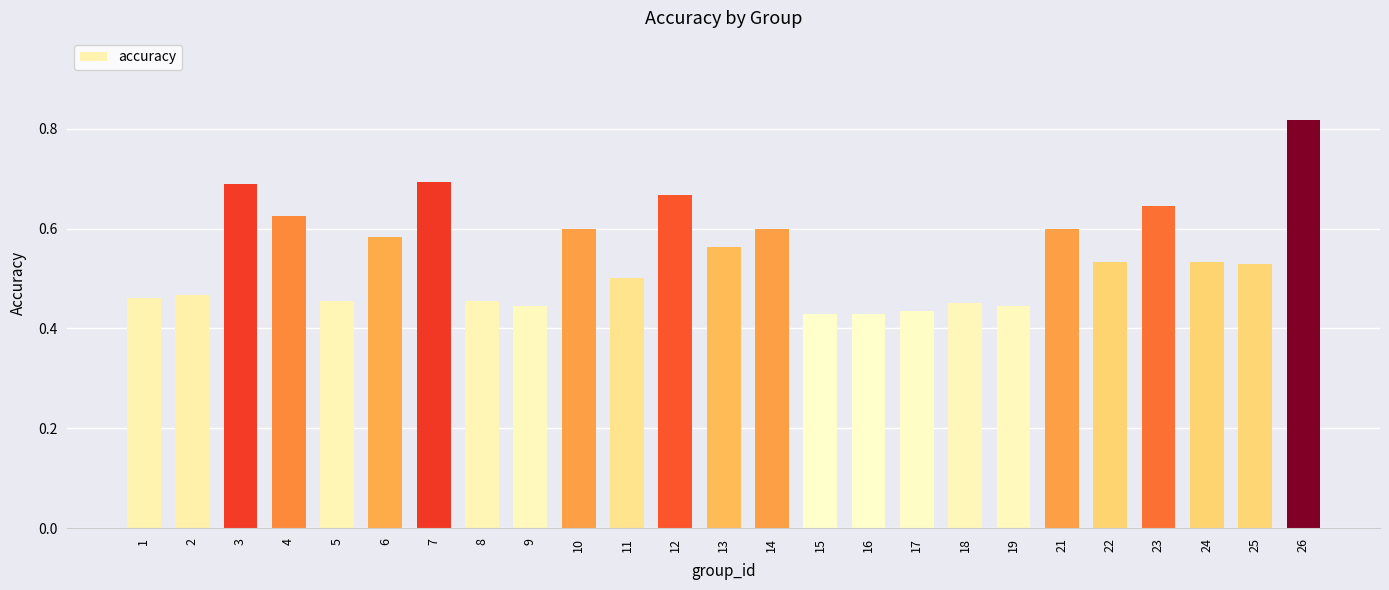

Which has a higher value, 12 or 13?

12